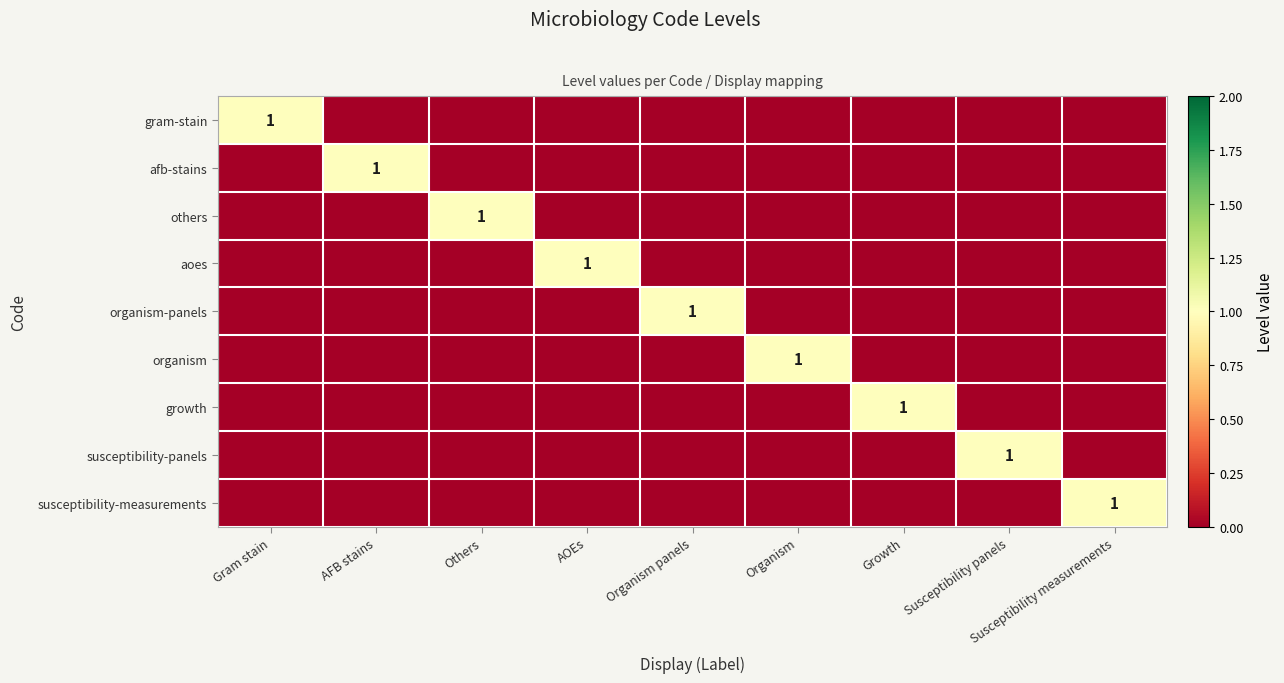

The susceptibility-panels series shows 1 at Susceptibility panels. True or false?

True